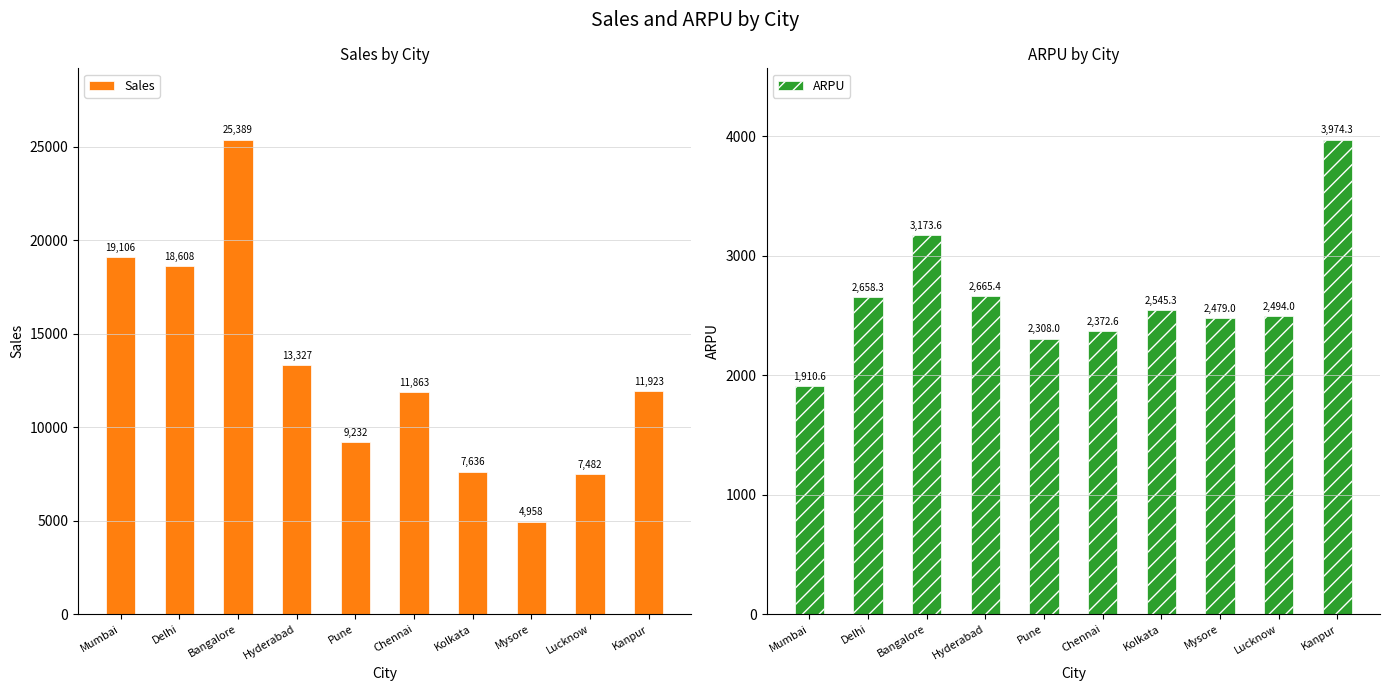

How many bars are there in each group?

2